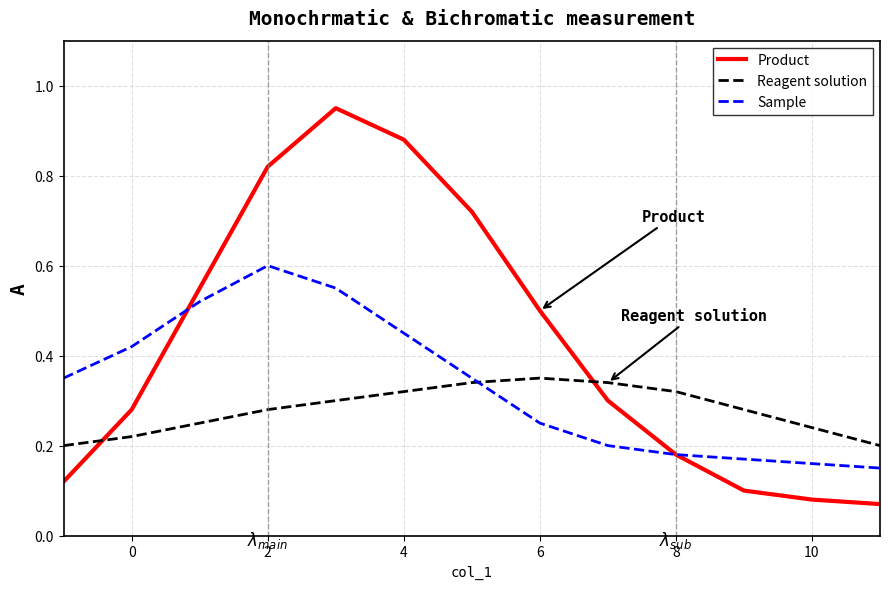

List the series in order of their peak value, lowest first.

Reagent solution, Sample, Product